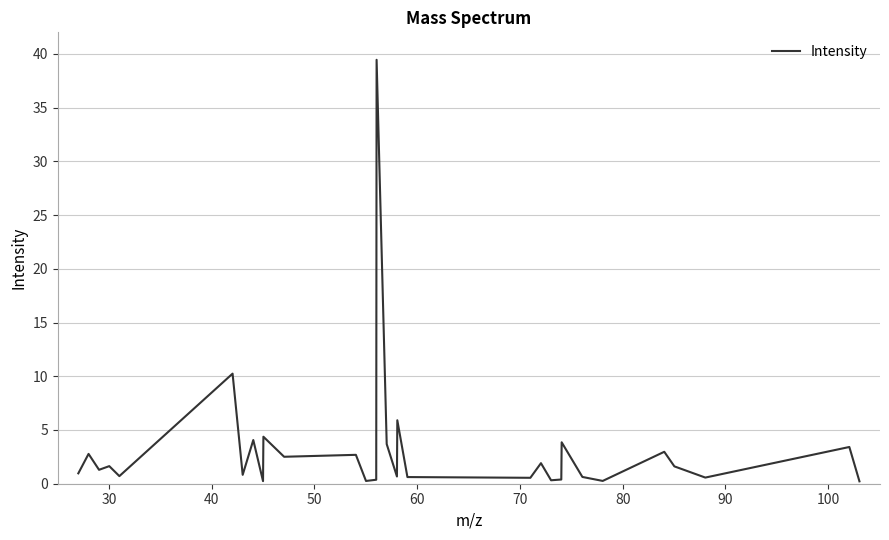

What is the difference between the maximum and minimum values?

39.2